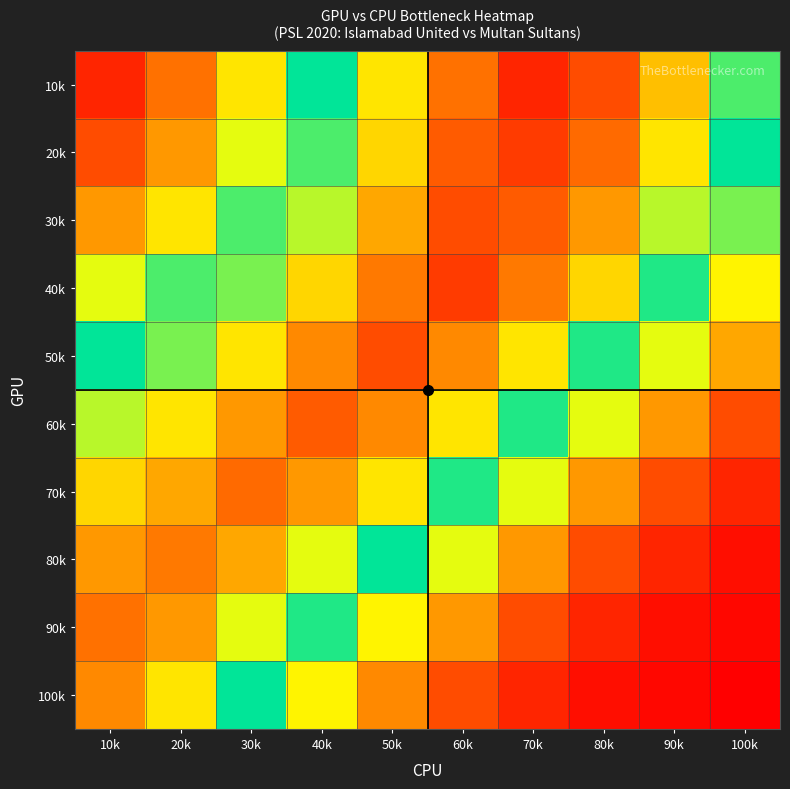

How many categories are shown in the chart?

10